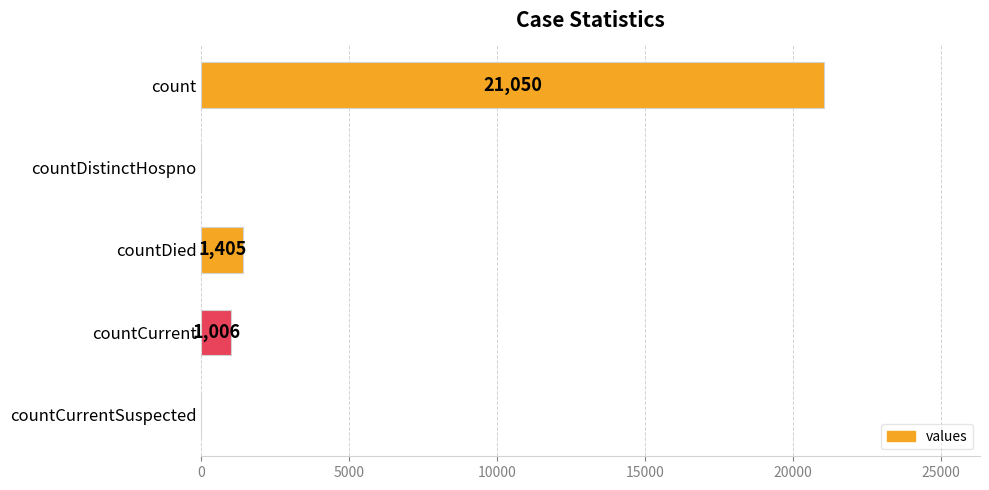

The chart shows a value of 1006 at countCurrent. True or false?

True